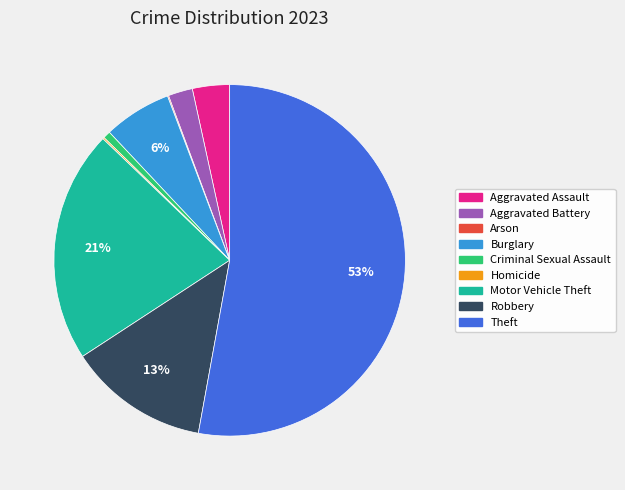

Combined, do Aggravated Battery and Motor Vehicle Theft account for over 50%?

No